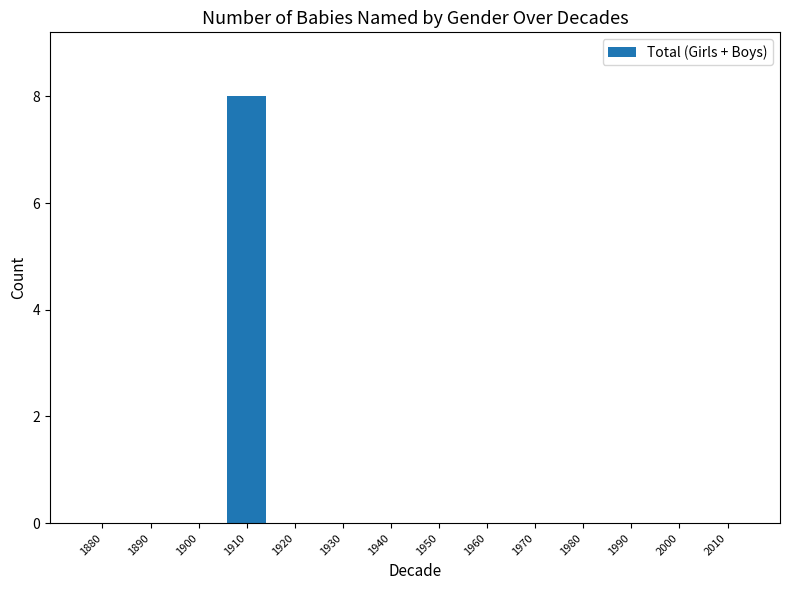

What is the sum of all values?

8